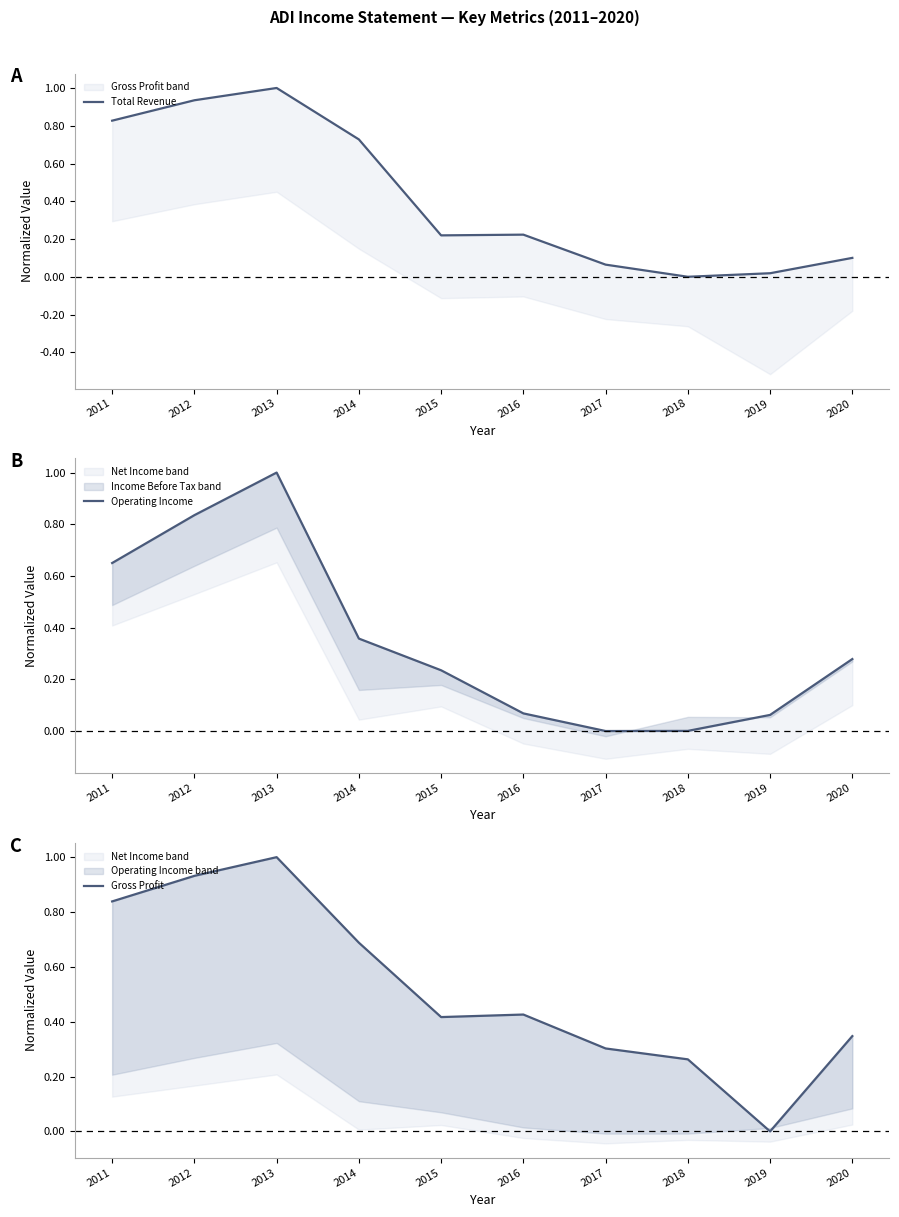

Rank the series by their average value, from lowest to highest.

Operating Income, Total Revenue, Gross Profit